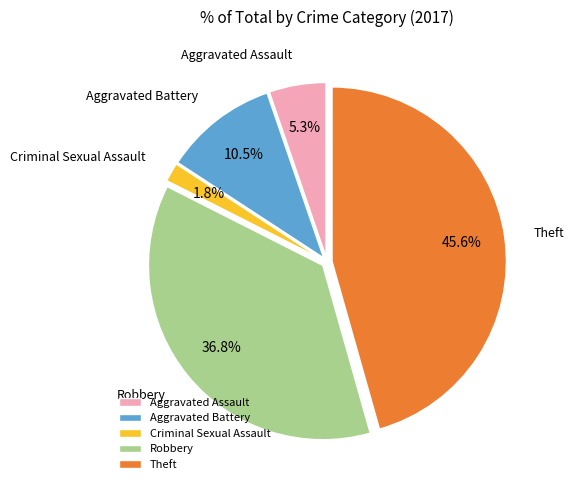

Between Aggravated Assault and Criminal Sexual Assault, which is larger?

Aggravated Assault